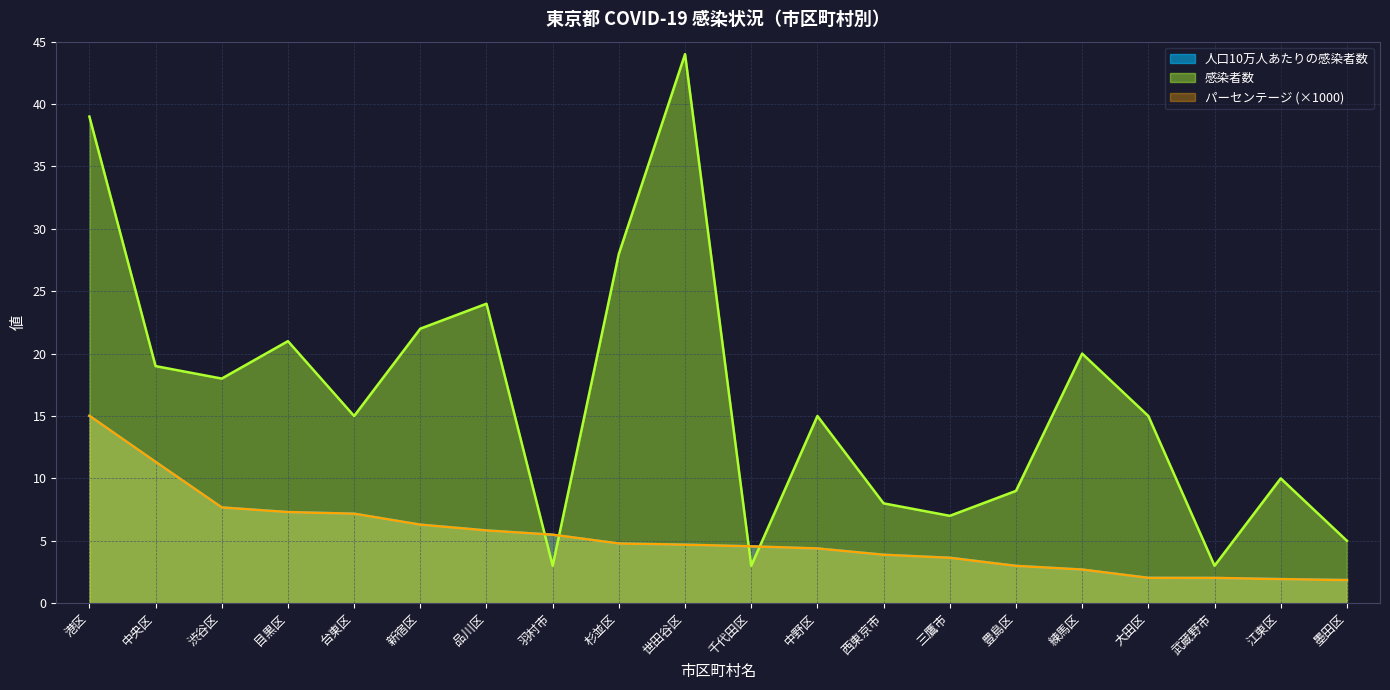

Which series has the widest spread of values?

感染者数